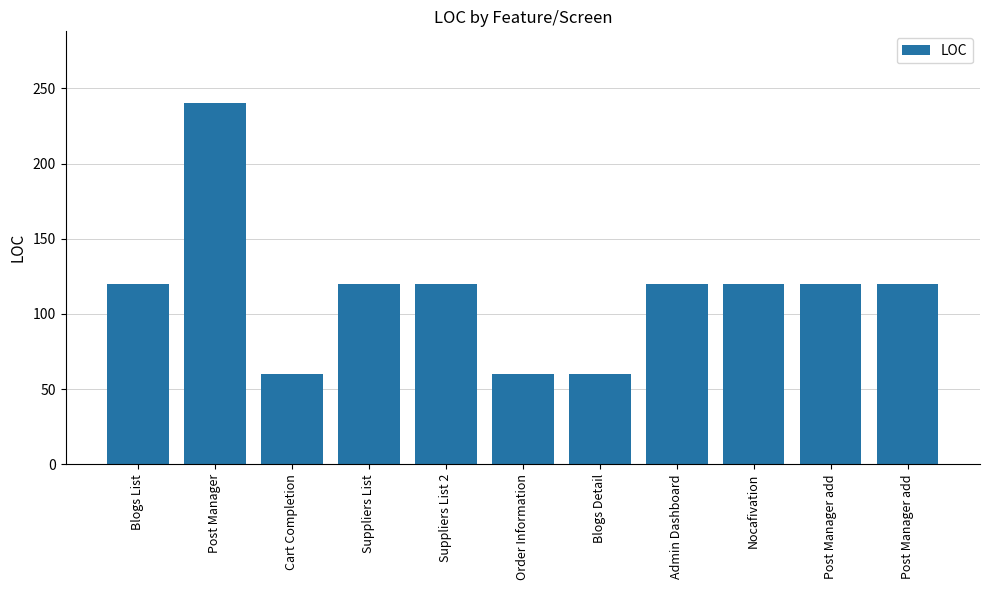

Are the bars horizontal?

No